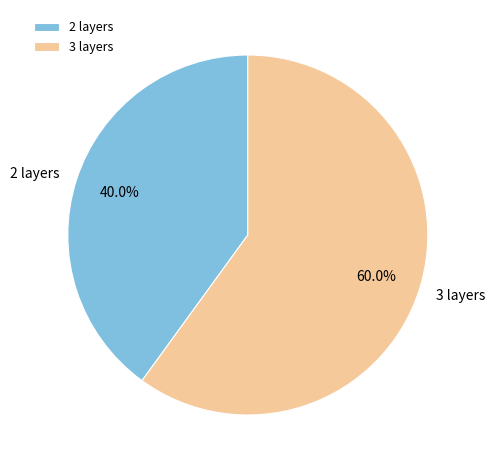

To the nearest percent, what portion does 3 layers represent?

60%